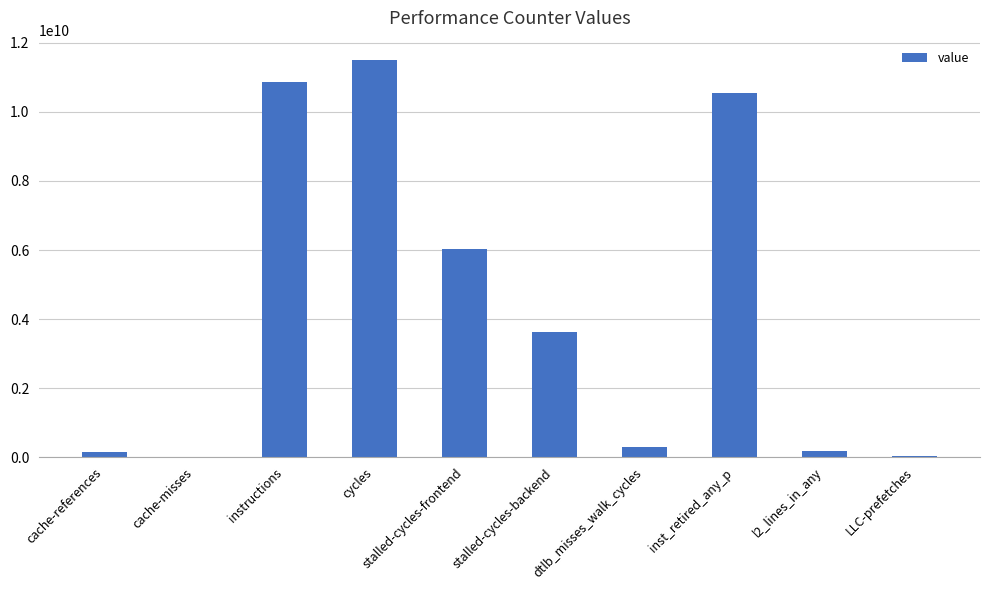

Which category has the highest value across all series?

cycles